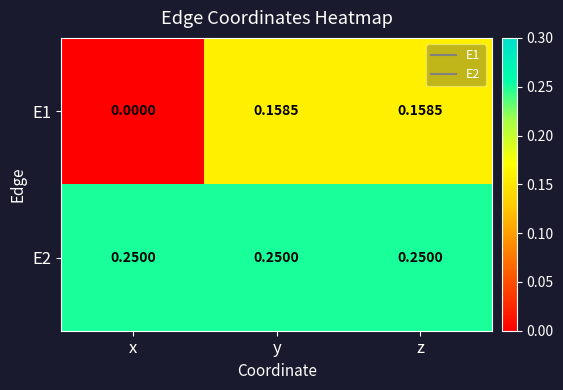

What is the spread (max minus min) of values at z?

0.1